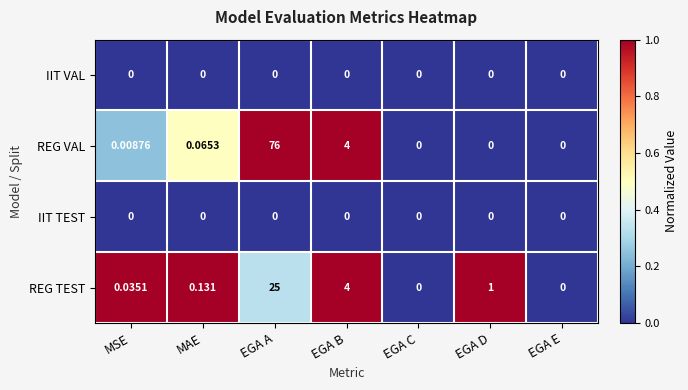

Between MSE and EGA E, which series saw the biggest shift?

REG TEST